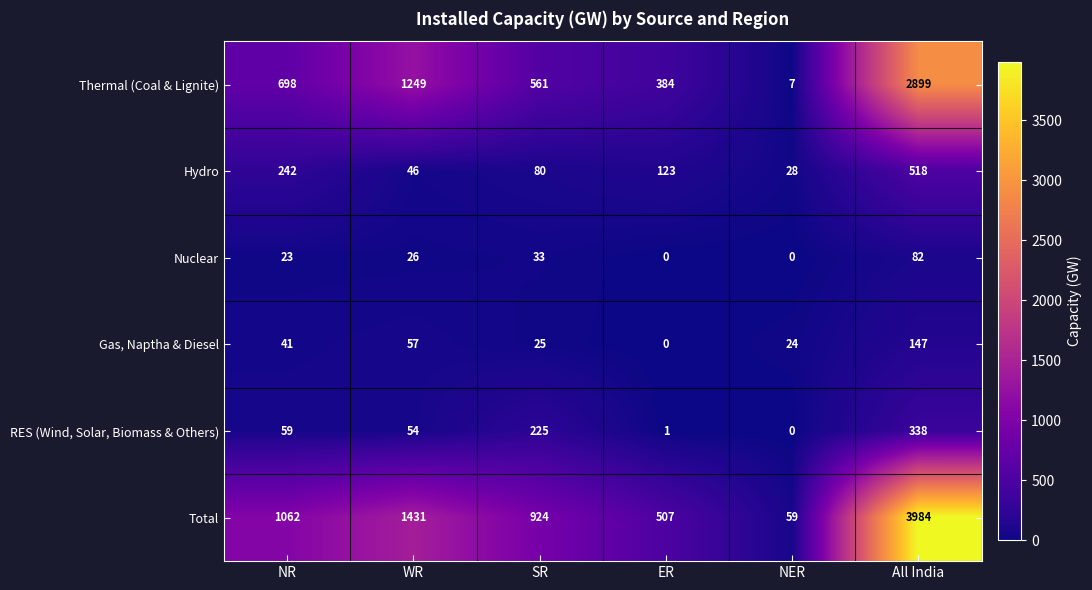

The Thermal (Coal & Lignite) series shows 7 at NER. True or false?

True